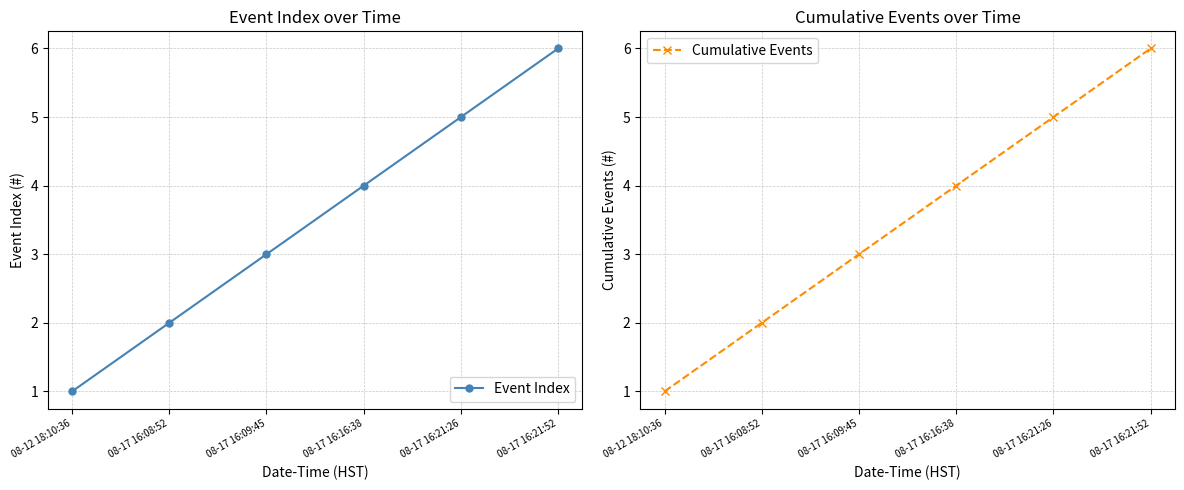

List the labels in order of Event Index value, smallest first.

08-12 18:10:36, 08-17 16:08:52, 08-17 16:09:45, 08-17 16:16:38, 08-17 16:21:26, 08-17 16:21:52